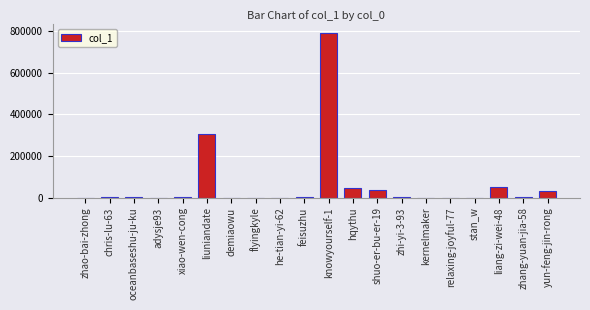

What is the maximum value shown in the chart?

792349